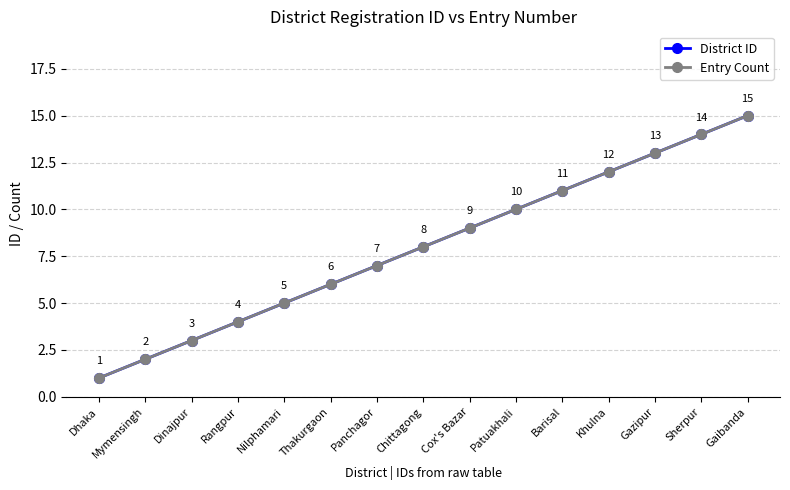

Is this an area chart (filled region under the line)?

No